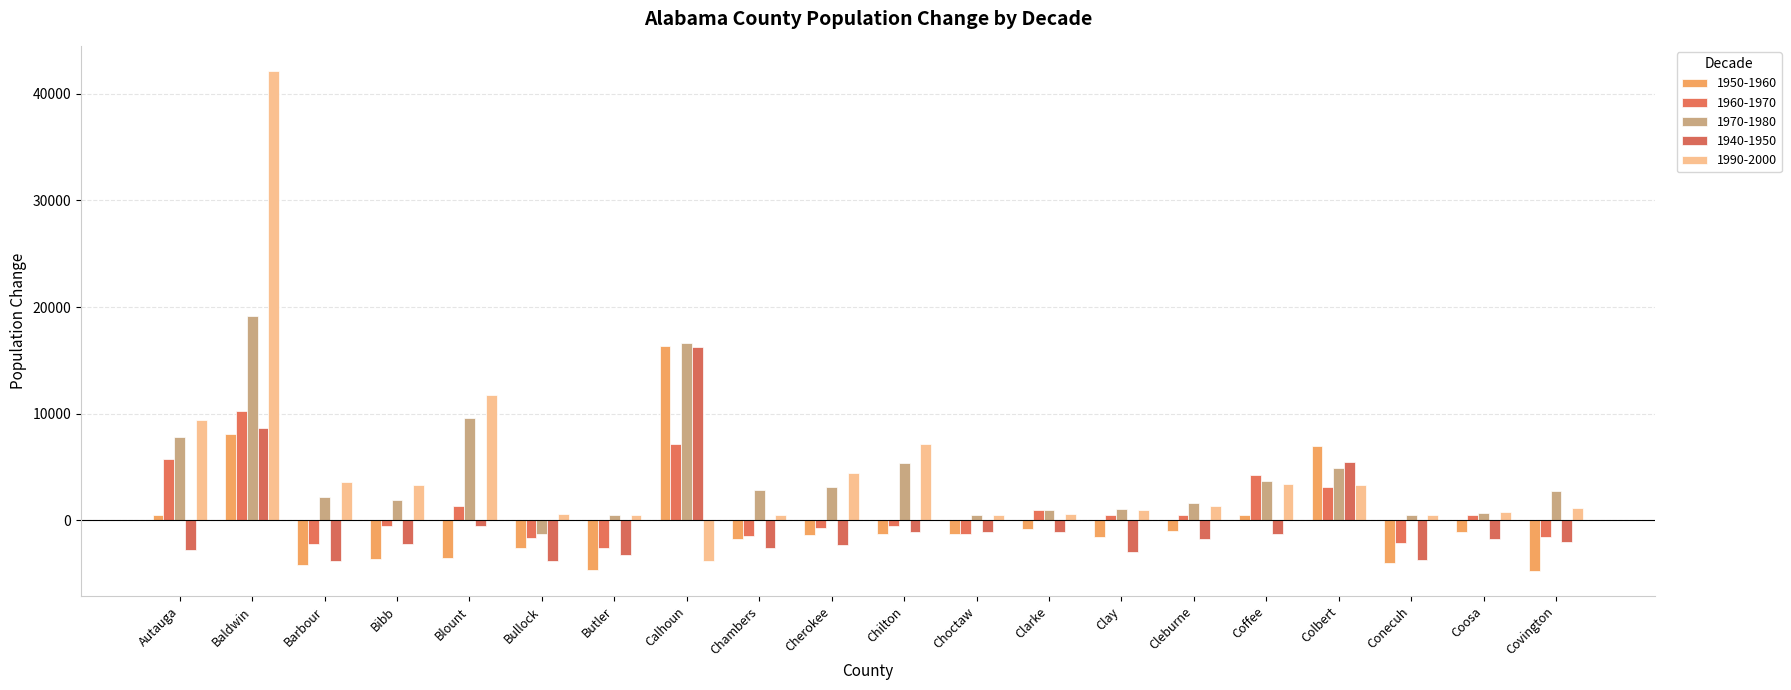

What are all the series names shown in the legend?

1950-1960, 1960-1970, 1970-1980, 1940-1950, 1990-2000